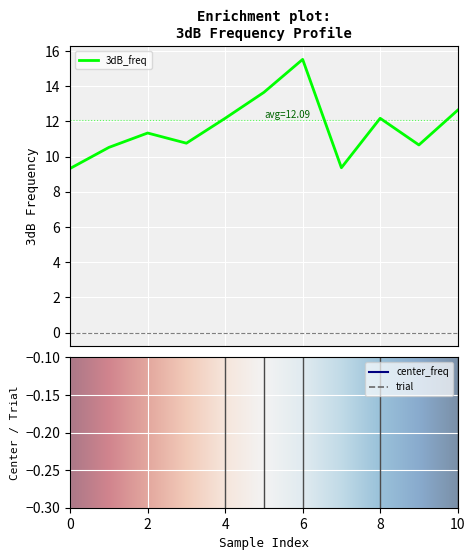

Which has a higher value, 9 or 2?

2